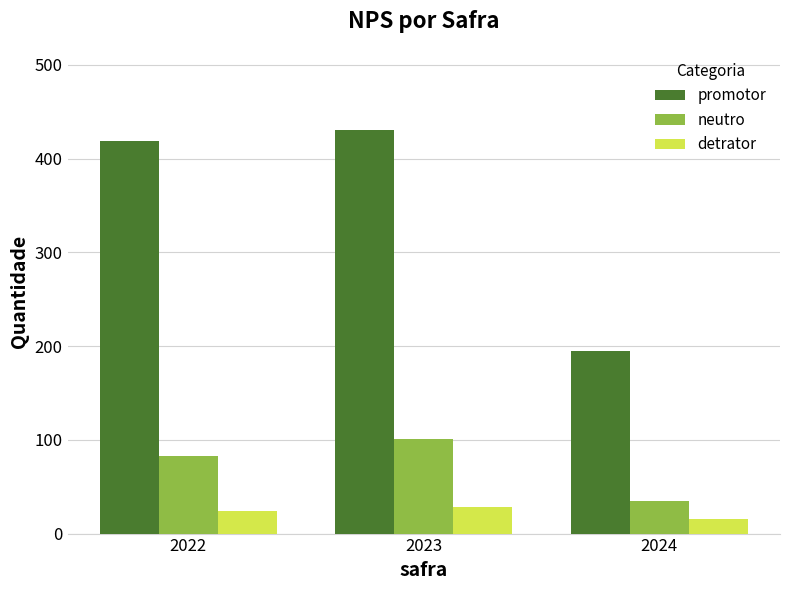

Which series changed the most between 2022 and 2023?

neutro